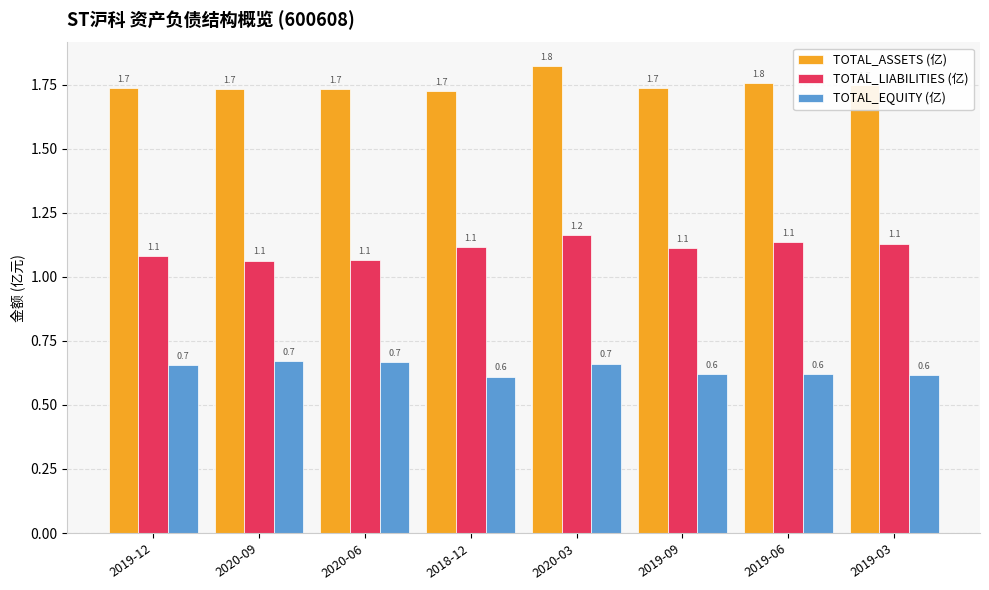

What is the label of the 6th bar from the right?

2020-06